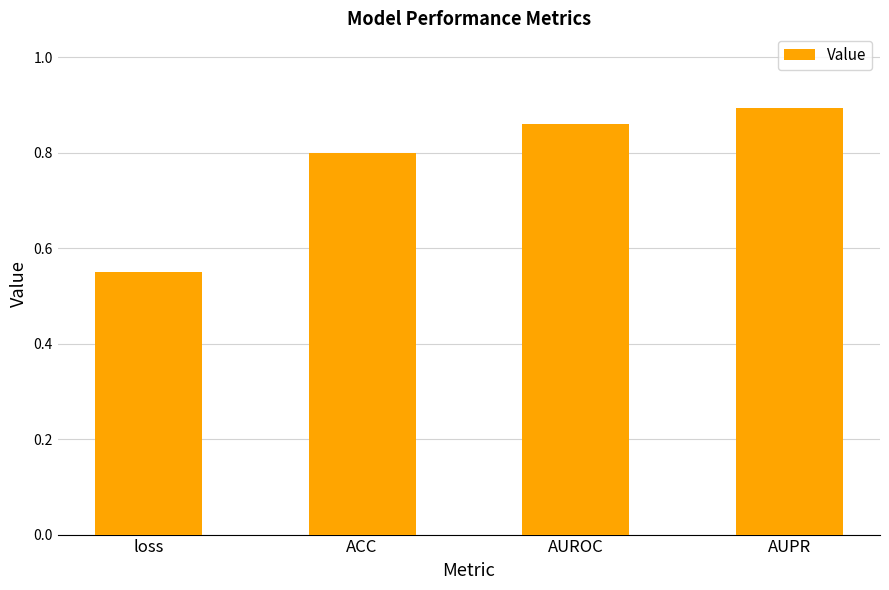

What is the label of the 3rd bar from the left?

AUROC